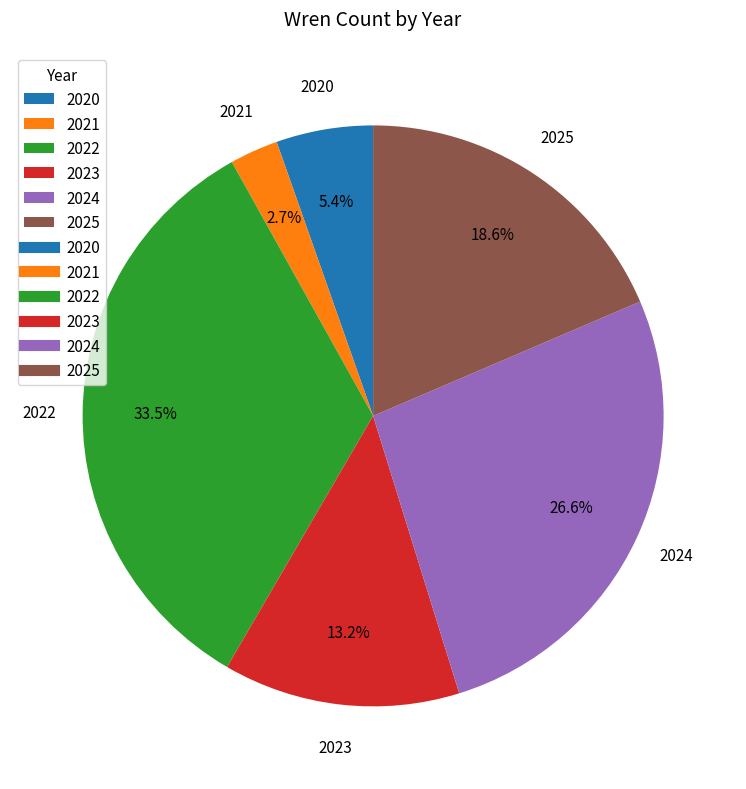

Approximately how many times larger is the value at 2024 compared to 2022?

0.8